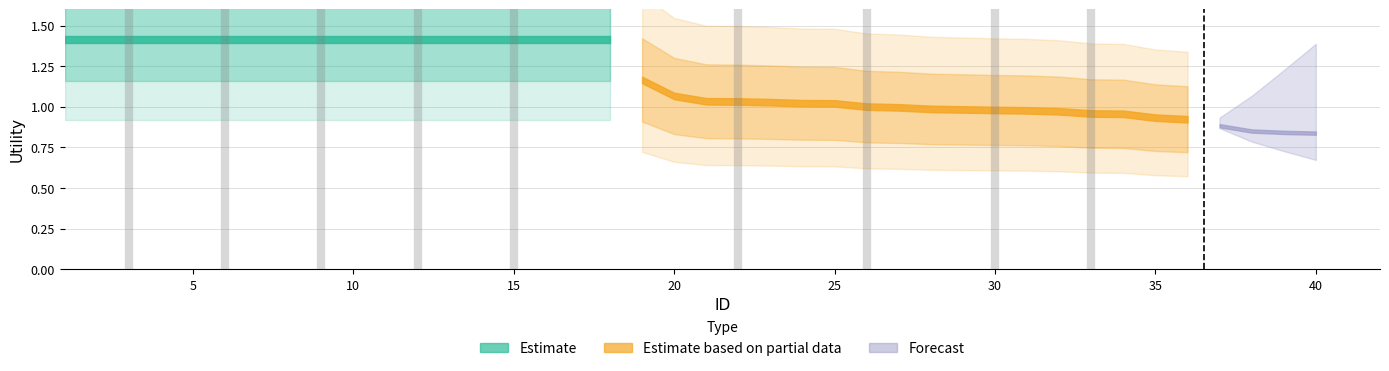

Which has a higher value, 12 or 24?

12